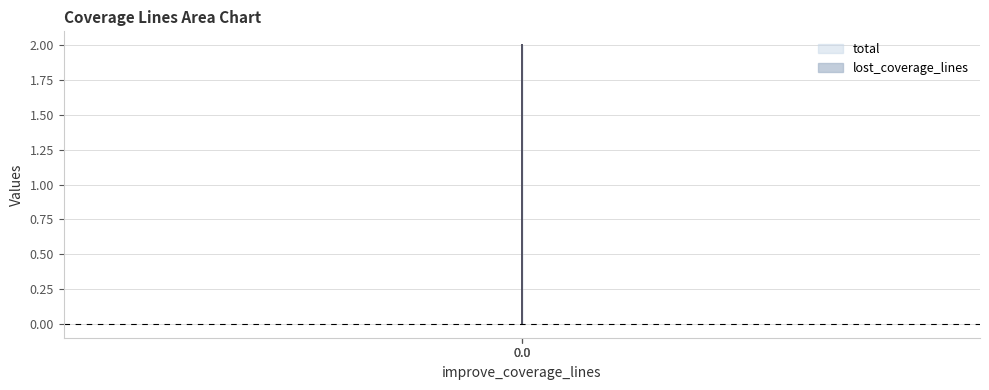

Is the value of total at 0.0 greater than the value of lost_coverage_lines at 0.0?

No